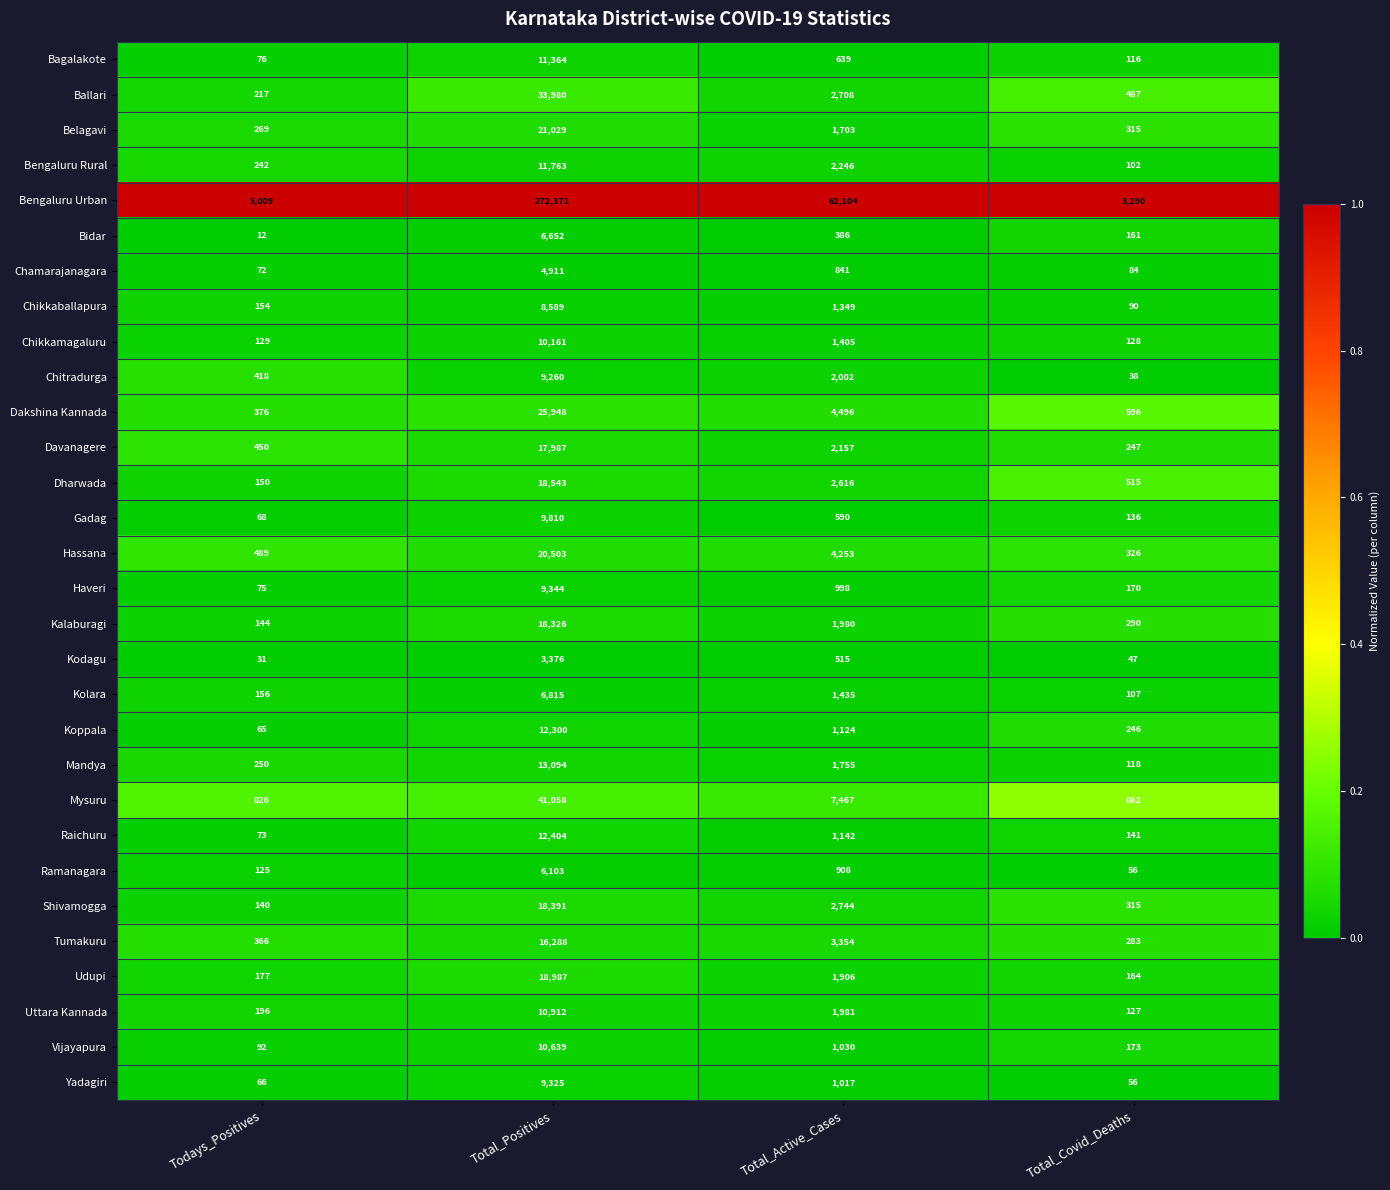

What is the approximate value of Udupi at Total_Covid_Deaths?

164